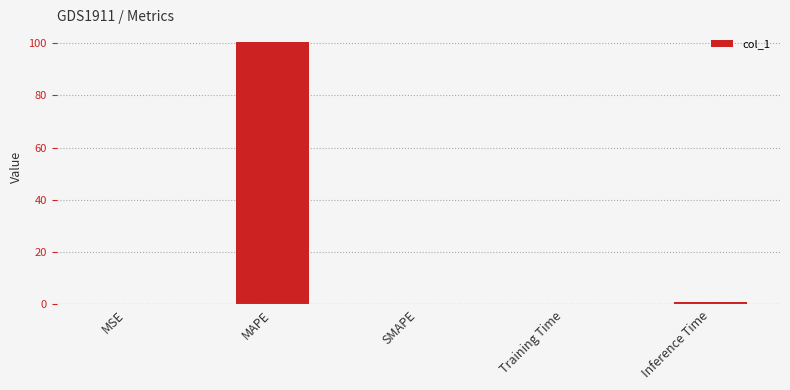

Is it true that the value at SMAPE is 0.0?

True